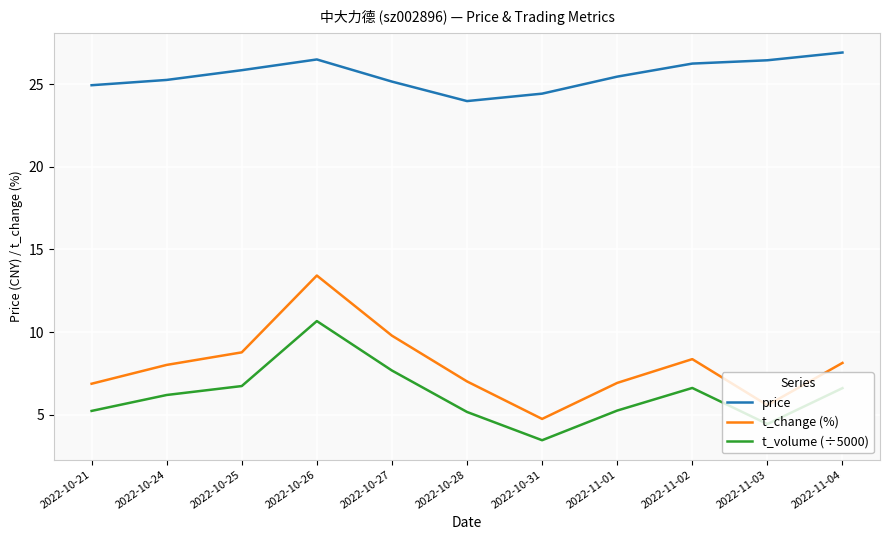

What is the approximate value of price at 2022-10-27?

25.2